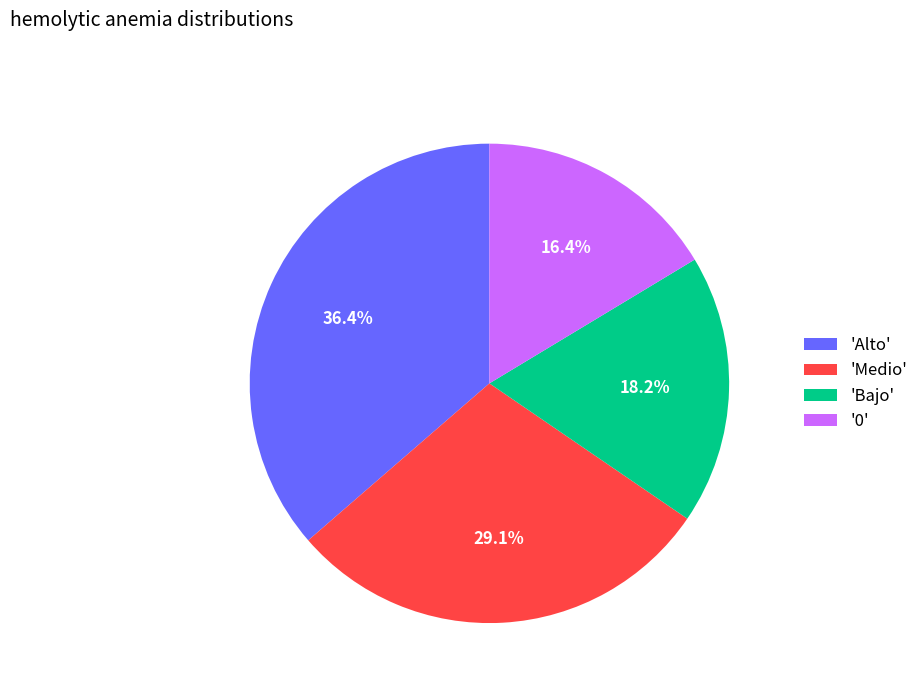

Approximately how many times larger is the value at 'Alto' compared to 'Bajo'?

2.0